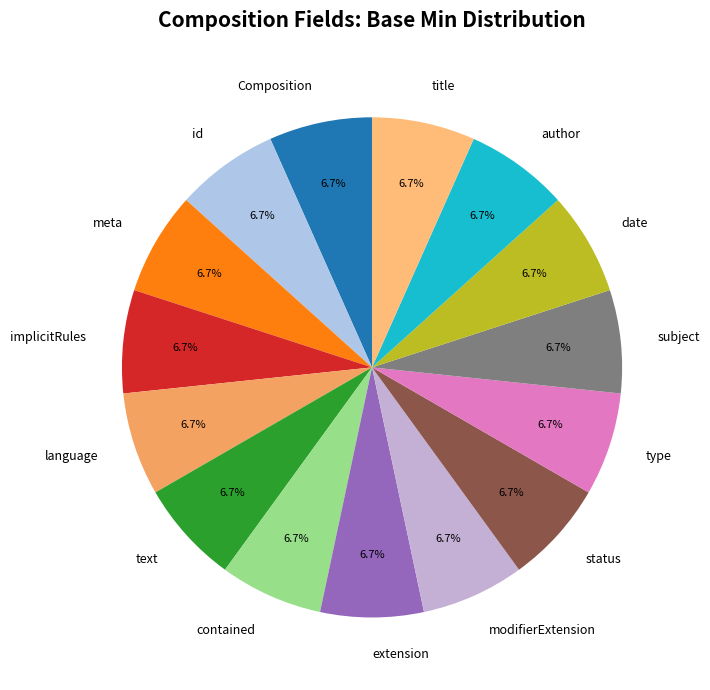

What percentage is NOT represented by date?

93.3%